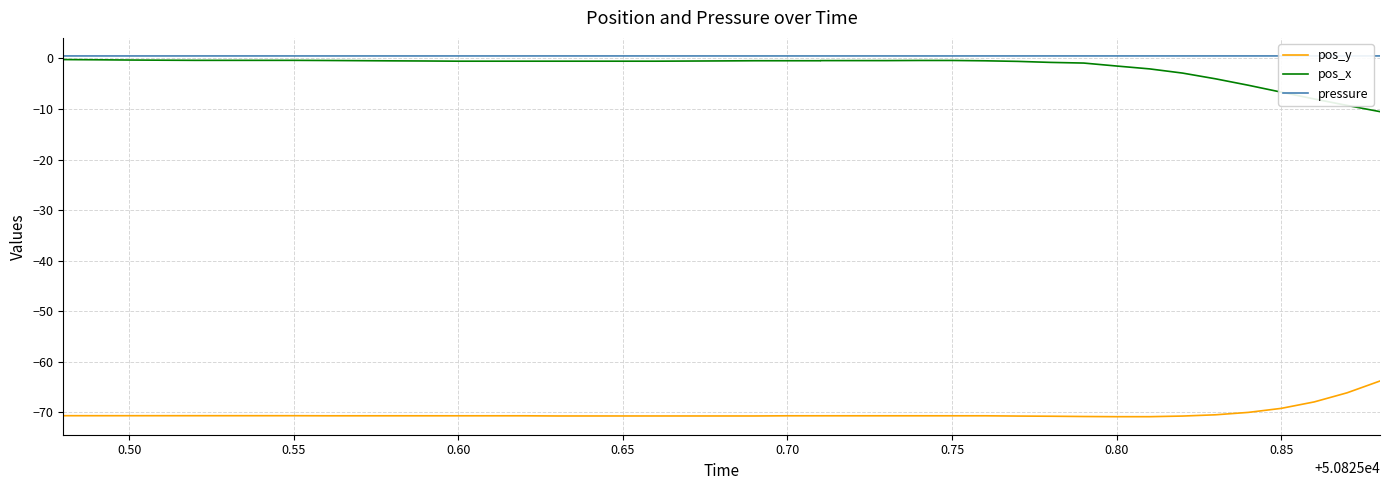

What are all the series names shown in the legend?

pos_y, pos_x, pressure